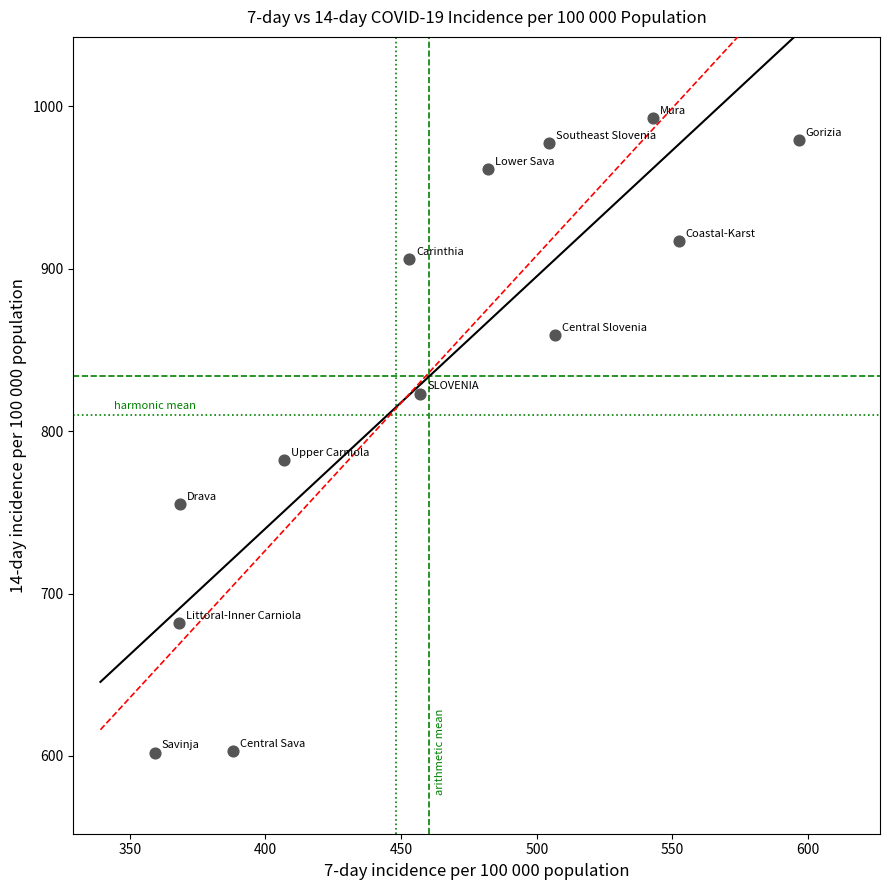

What is the range of Y values (max minus min)?

390.7